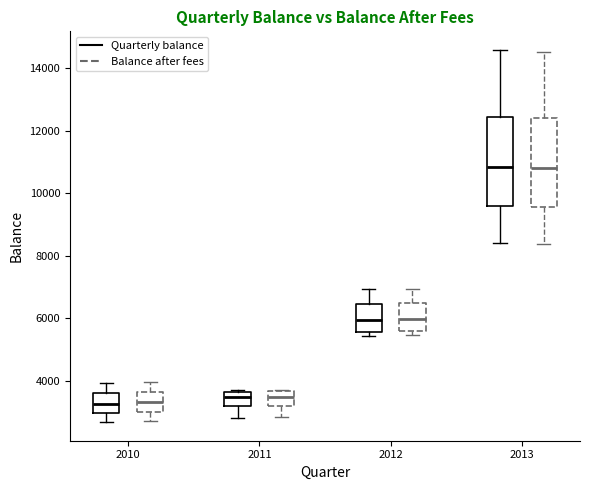

Reading left to right, read every box against the y-axis: the position of its median line, the range the box covers, and the ends of its whiskers. The values are not printed on the chart, so give them approximately, as read against the axis.

2010 (Quarterly balance): median 3200, box 3000 to 3600, whiskers 2600 to 4000
2010 (Balance after fees): median 3400, box 3000 to 3600, whiskers 2600 to 4000
2011 (Quarterly balance): median 3400, box 3200 to 3600, whiskers 2800 to 3600
2011 (Balance after fees): median 3400, box 3200 to 3600, whiskers 2800 to 3800
2012 (Quarterly balance): median 6000, box 5600 to 6400, whiskers 5400 to 7000
2012 (Balance after fees): median 6000, box 5600 to 6400, whiskers 5400 to 7000
2013 (Quarterly balance): median 10800, box 9600 to 12400, whiskers 8400 to 14600
2013 (Balance after fees): median 10800, box 9600 to 12400, whiskers 8400 to 14600